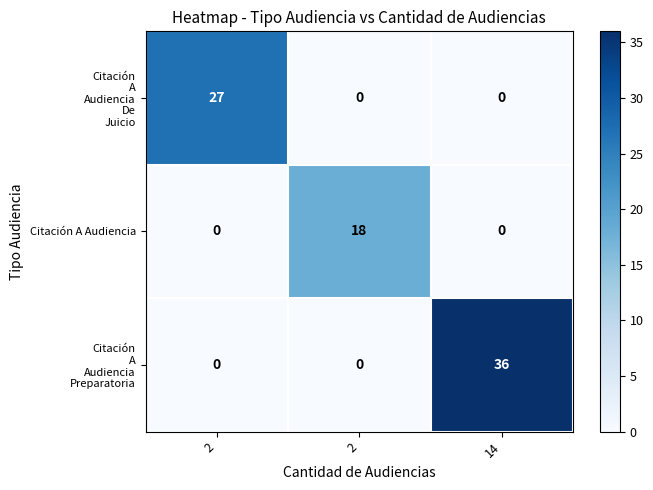

How many data points in Citación A Audiencia are above 0?

1